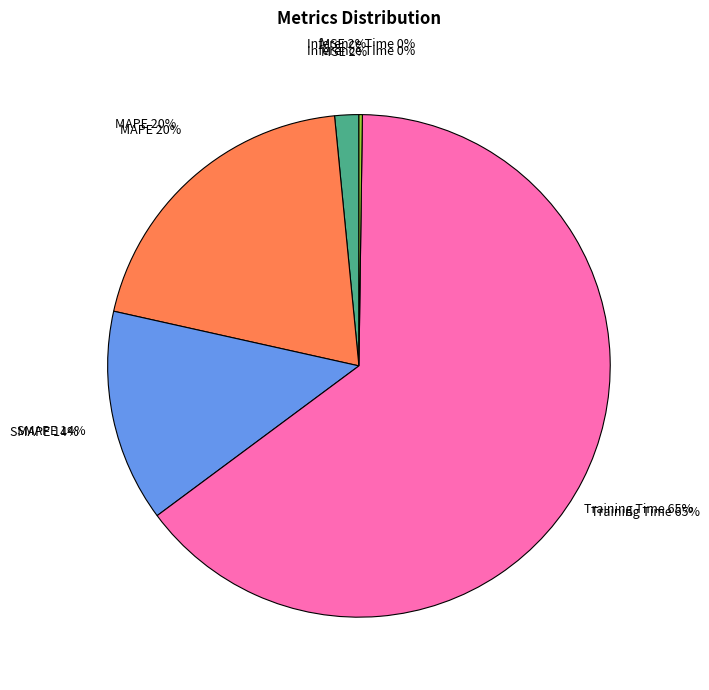

Between MAPE and Inference Time, which is larger?

MAPE